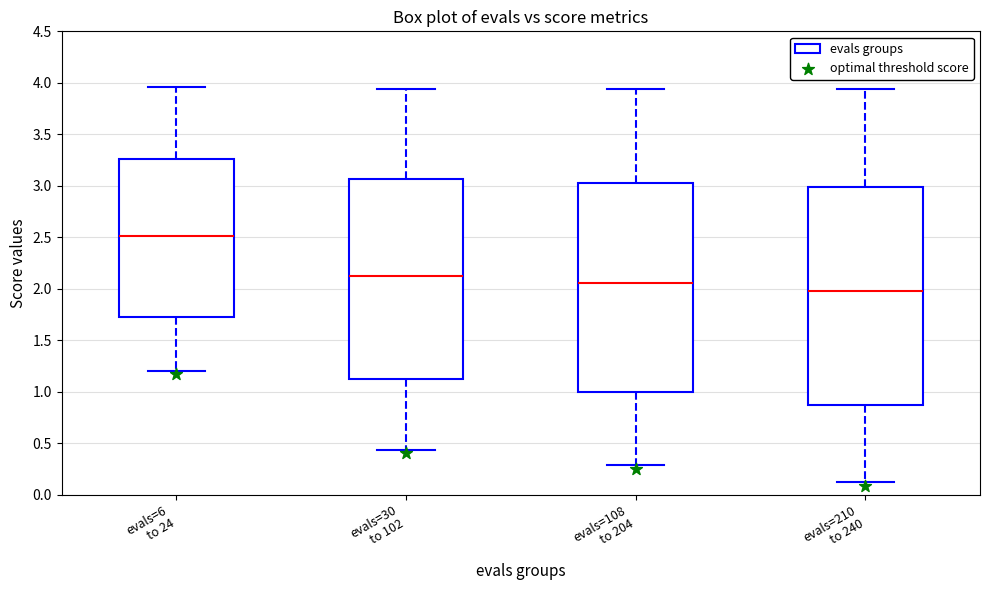

Comparing the boxes themselves (not the whiskers), which one is the tallest?

evals=210 to 240